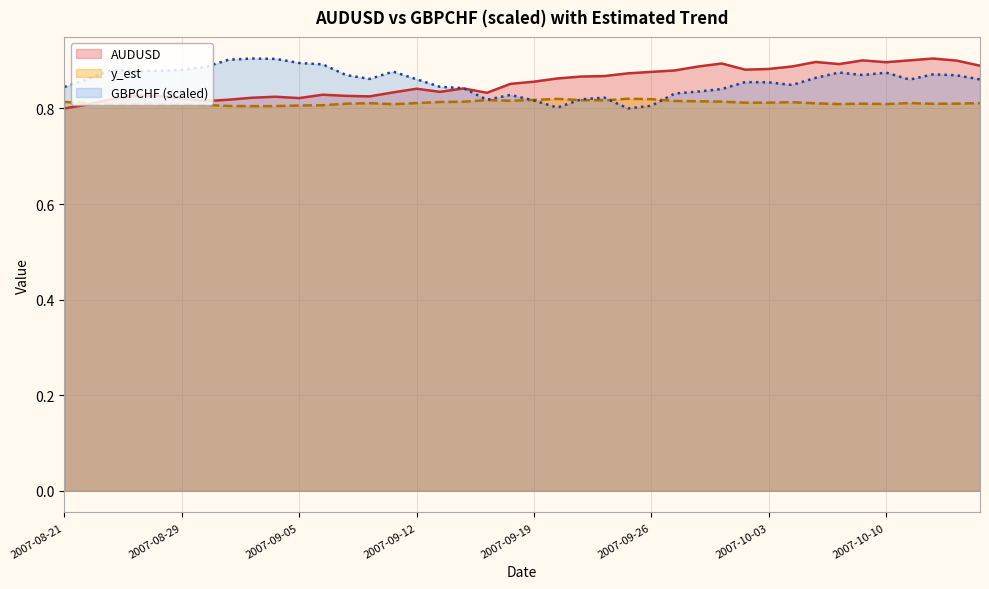

What is the minimum value for AUDUSD?

0.8